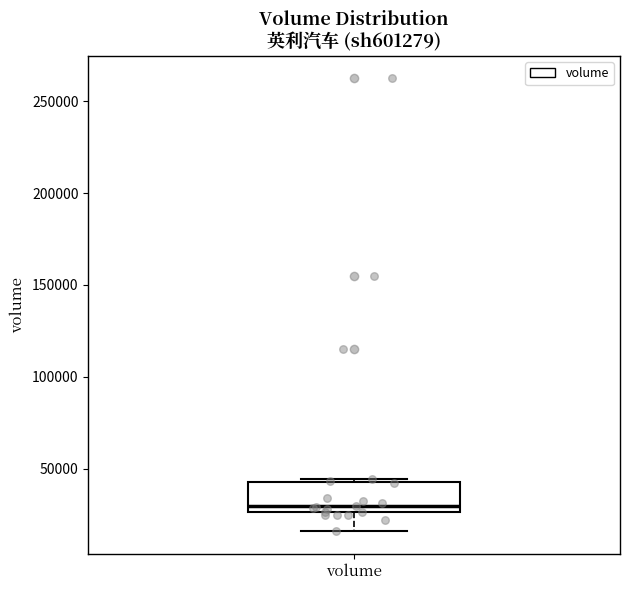

Where is the lower edge of the box for volume on the y-axis? The values are not printed on the chart, so give them approximately, as read against the axis.

25000